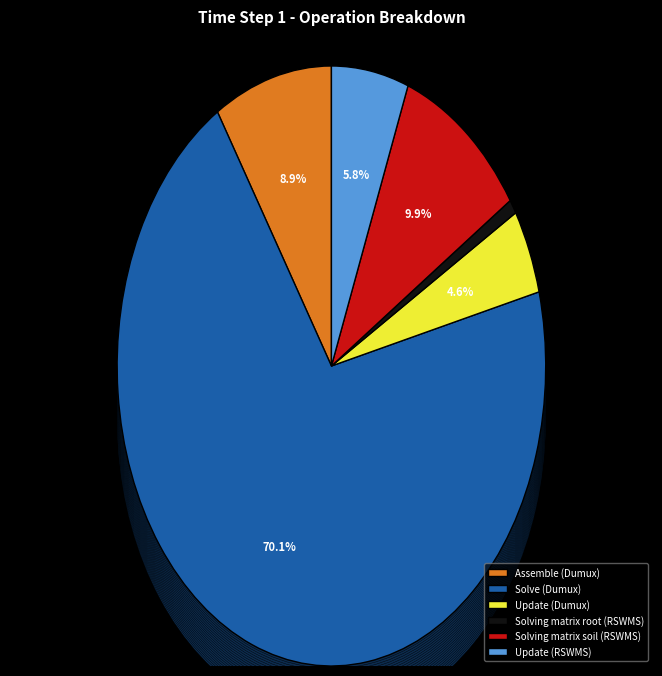

What percentage is the Assemble (Dumux) slice, to the nearest percent?

9%